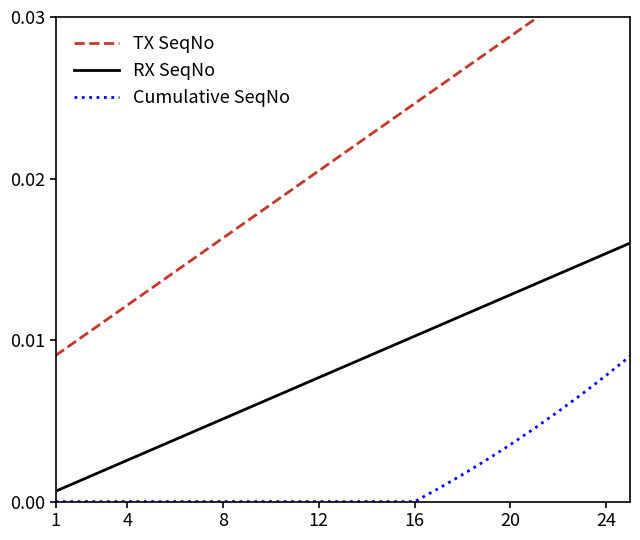

True or false: RX SeqNo and Cumulative SeqNo intersect in this chart.

False